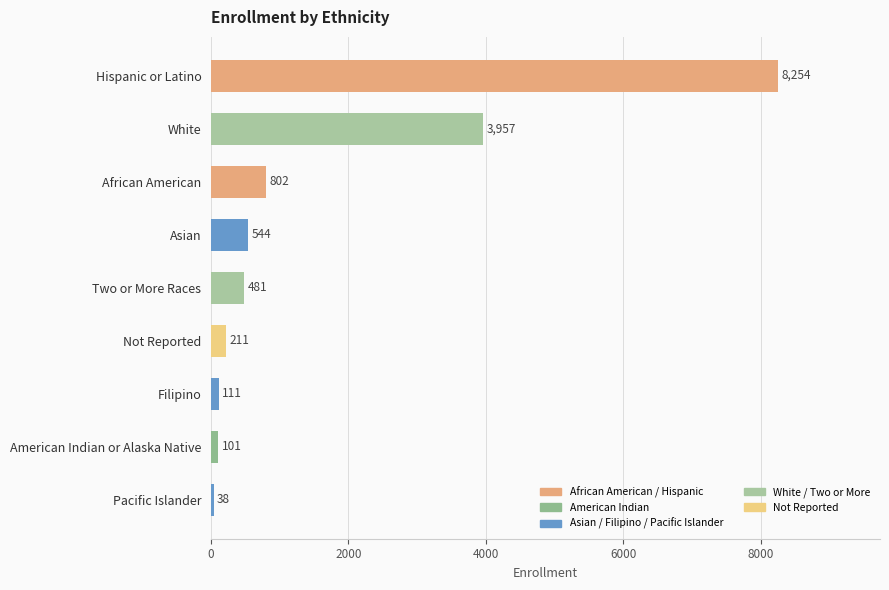

What is the difference between the values at Pacific Islander and American Indian or Alaska Native?

63